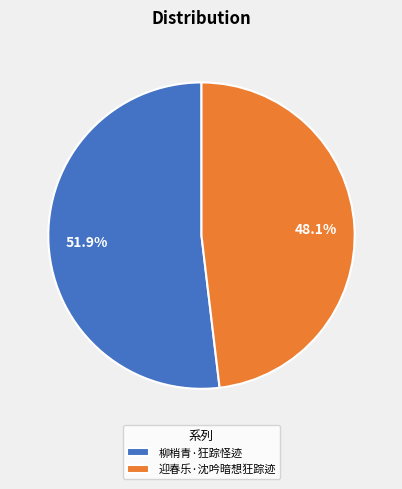

Which has a higher value, 柳梢青·狂踪怪迹 or 迎春乐·沈吟暗想狂踪迹?

柳梢青·狂踪怪迹